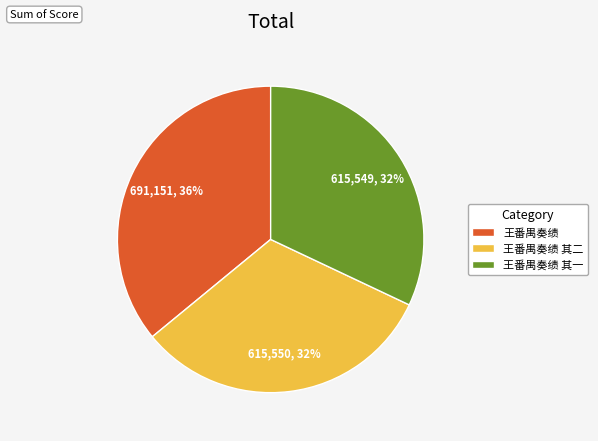

Does 王番禺奏绩 其二 account for over 50% of the chart?

No